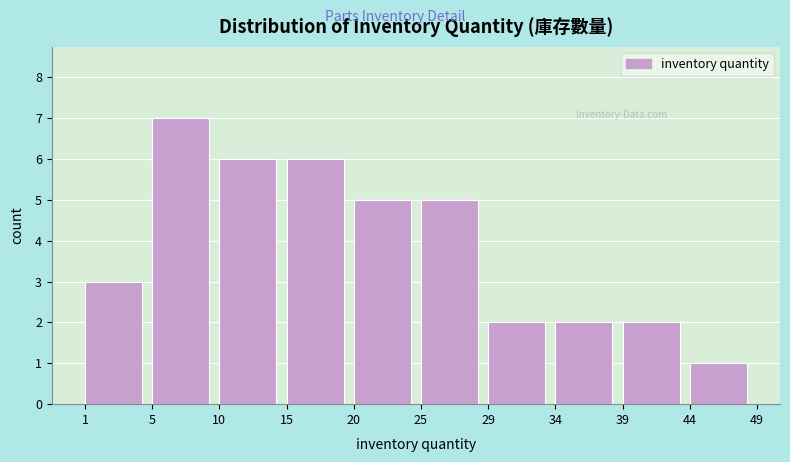

Reading left to right, transcribe all the data shown in this chart.

3	7	6	6	5	5	2	2	2	1